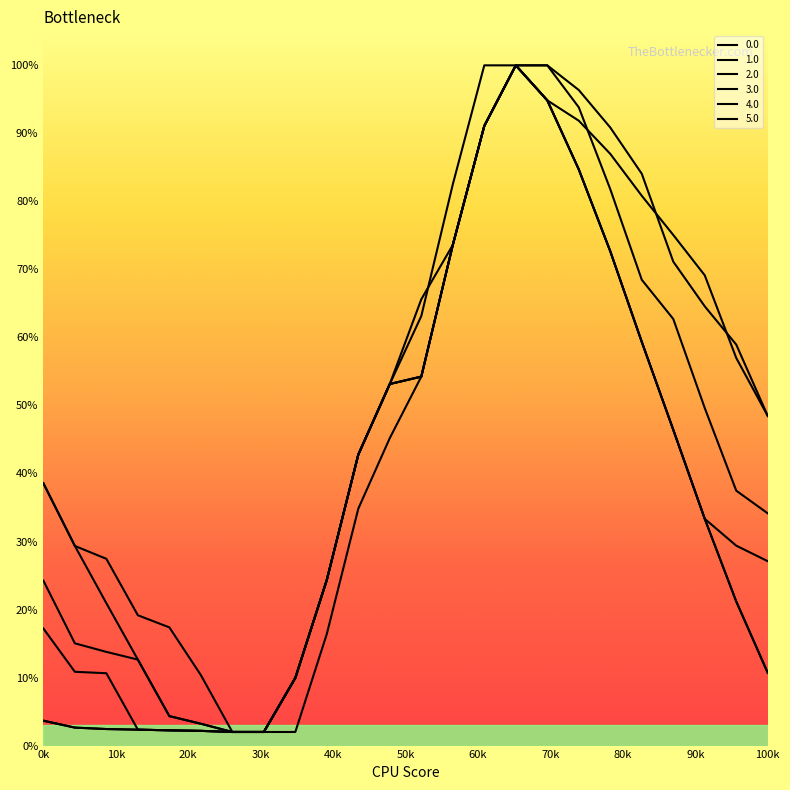

True or false: 1.0 and 2.0 intersect in this chart.

False